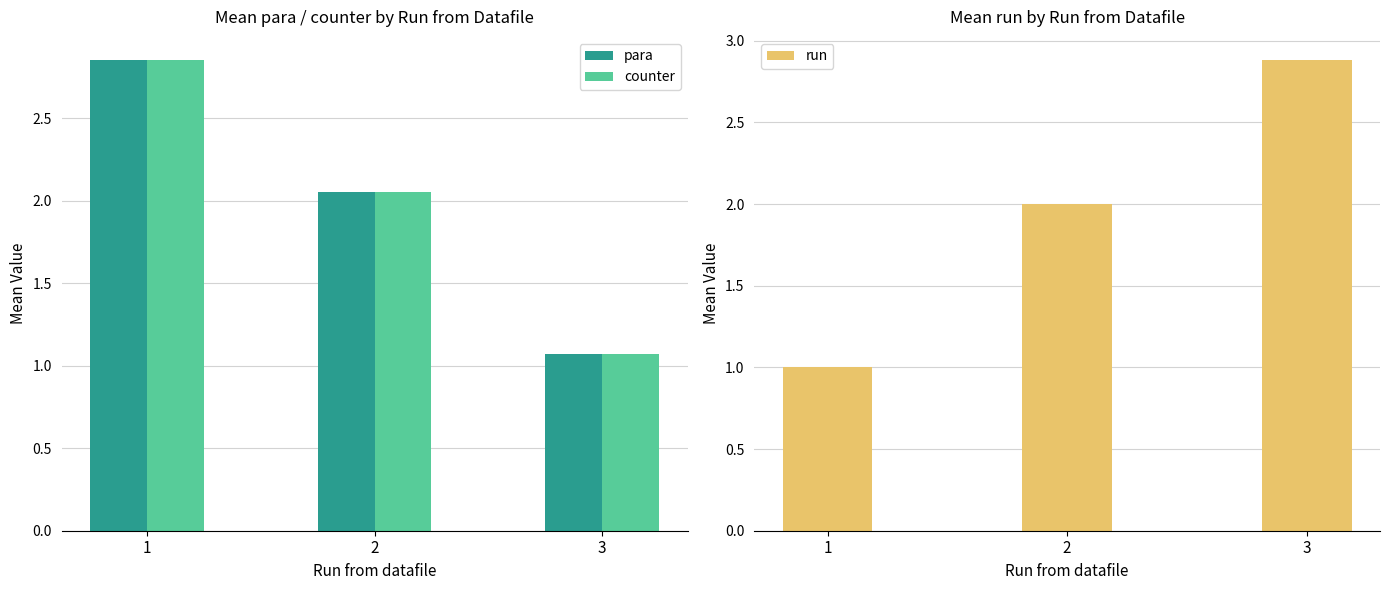

What is the difference between the highest and lowest values at 3?

1.8